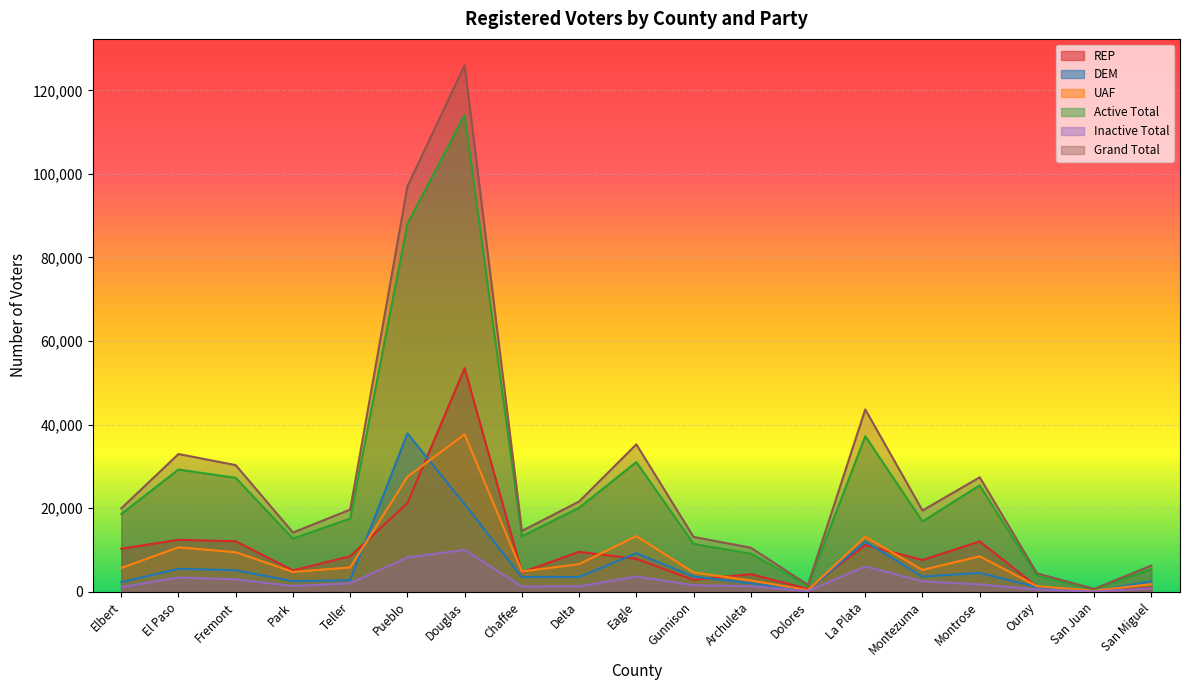

Reading right to left, what are all the values shown in this chart?

REP: San Miguel=935	San Juan=135	Ouray=1290	Montrose=12075	Montezuma=7630	La Plata=11191	Dolores=703	Archuleta=4241	Gunnison=2860	Eagle=7890	Delta=9570	Chaffee=4676	Douglas=53505	Pueblo=21220	Teller=8517	Park=5132	Fremont=12099	El Paso=12454	Elbert=10325
DEM: San Miguel=2511	San Juan=173	Ouray=1145	Montrose=4539	Montezuma=3641	La Plata=12012	Dolores=333	Archuleta=2036	Gunnison=3668	Eagle=9246	Delta=3560	Chaffee=3557	Douglas=20949	Pueblo=37911	Teller=2792	Park=2549	Fremont=5176	El Paso=5503	Elbert=2304
UAF: San Miguel=1844	San Juan=286	Ouray=1350	Montrose=8500	Montezuma=5251	La Plata=13176	Dolores=405	Archuleta=2730	Gunnison=4644	Eagle=13339	Delta=6630	Chaffee=4866	Douglas=37706	Pueblo=27527	Teller=5846	Park=4764	Fremont=9485	El Paso=10649	Elbert=5715
Active Total: San Miguel=5454	San Juan=618	Ouray=3865	Montrose=25482	Montezuma=16833	La Plata=37250	Dolores=1464	Archuleta=9139	Gunnison=11470	Eagle=31058	Delta=20121	Chaffee=13304	Douglas=114100	Pueblo=88032	Teller=17537	Park=12732	Fremont=27271	El Paso=29267	Elbert=18630
Inactive Total: San Miguel=825	San Juan=97	Ouray=560	Montrose=1798	Montezuma=2524	La Plata=6075	Dolores=195	Archuleta=1351	Gunnison=1603	Eagle=3664	Delta=1345	Chaffee=1261	Douglas=10057	Pueblo=8238	Teller=2049	Park=1401	Fremont=2986	El Paso=3432	Elbert=1129
Grand Total: San Miguel=6305	San Juan=715	Ouray=4448	Montrose=27417	Montezuma=19465	La Plata=43654	Dolores=1671	Archuleta=10560	Gunnison=13143	Eagle=35291	Delta=21620	Chaffee=14579	Douglas=126002	Pueblo=96988	Teller=19684	Park=14196	Fremont=30320	El Paso=32983	Elbert=19979